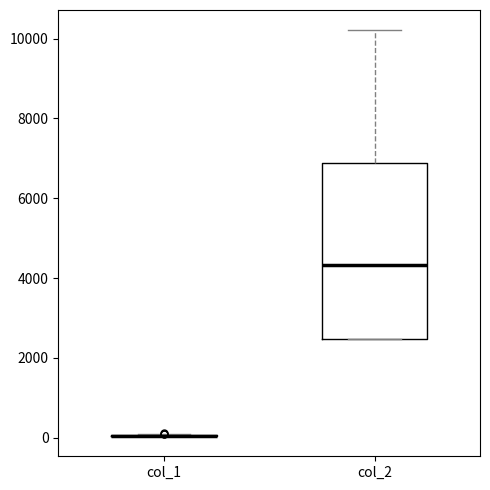

Where does the median line of the box for col_2 sit on the y-axis? The values are not printed on the chart, so give them approximately, as read against the axis.

4400